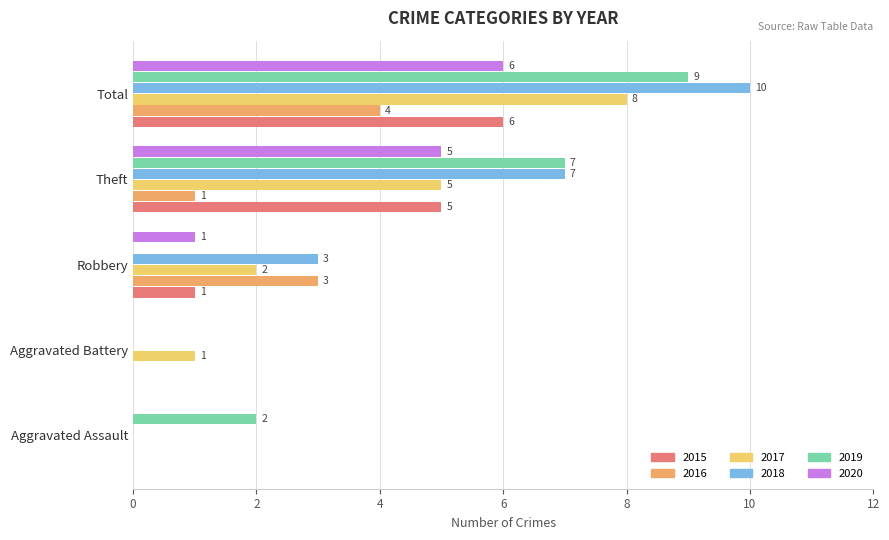

At which label is 2017 closest to 4?

Theft